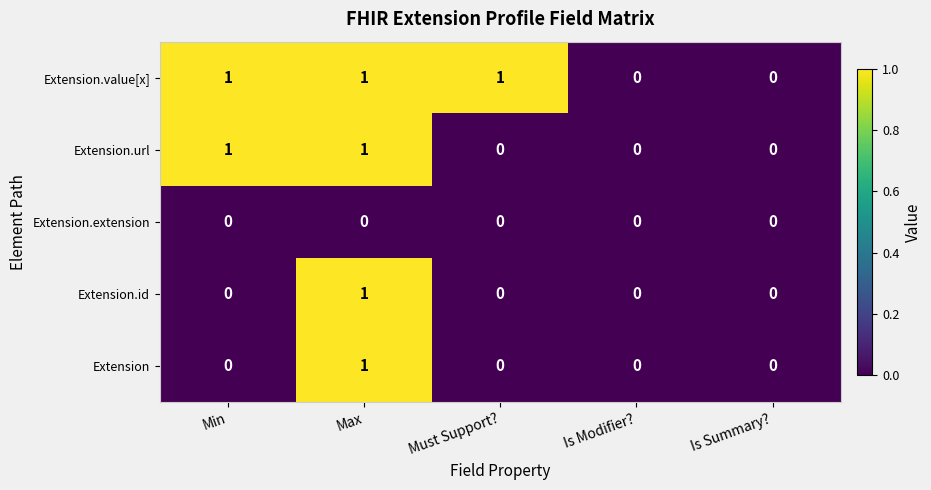

How many series are shown in this chart?

5